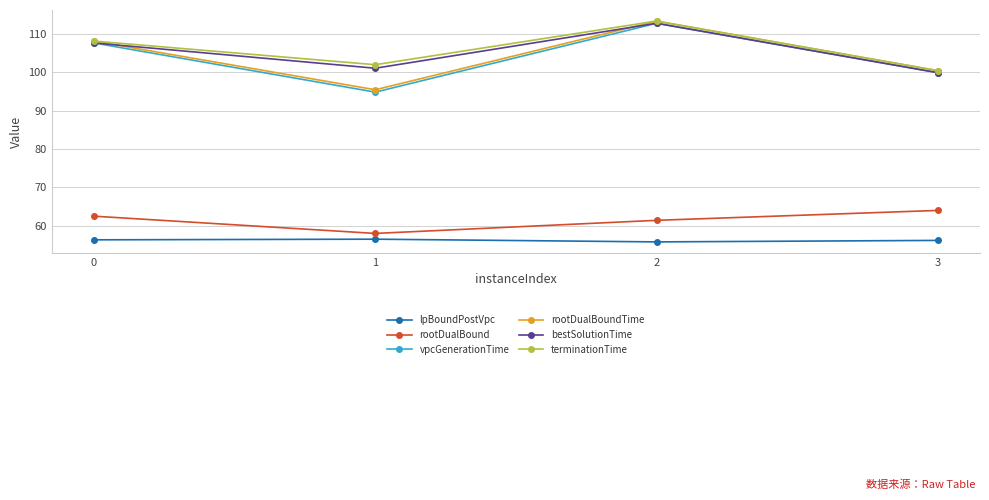

What is the lowest value of the lpBoundPostVpc series?

55.8